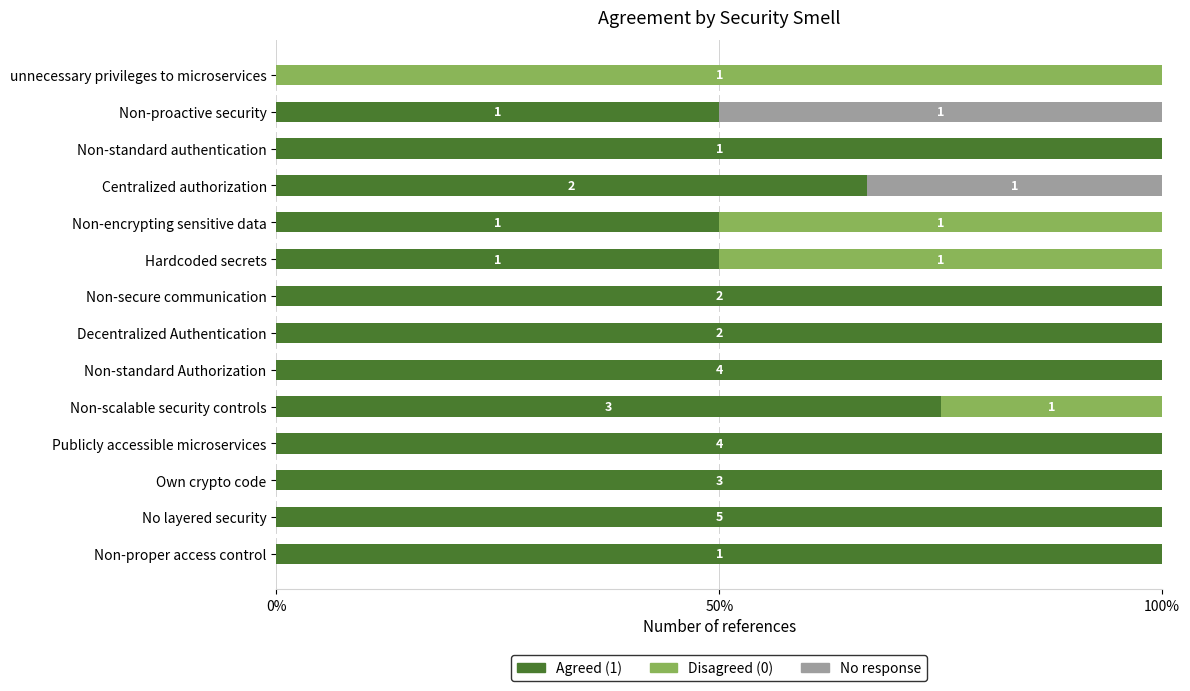

What is the total value across all series at Decentralized Authentication?

100.0